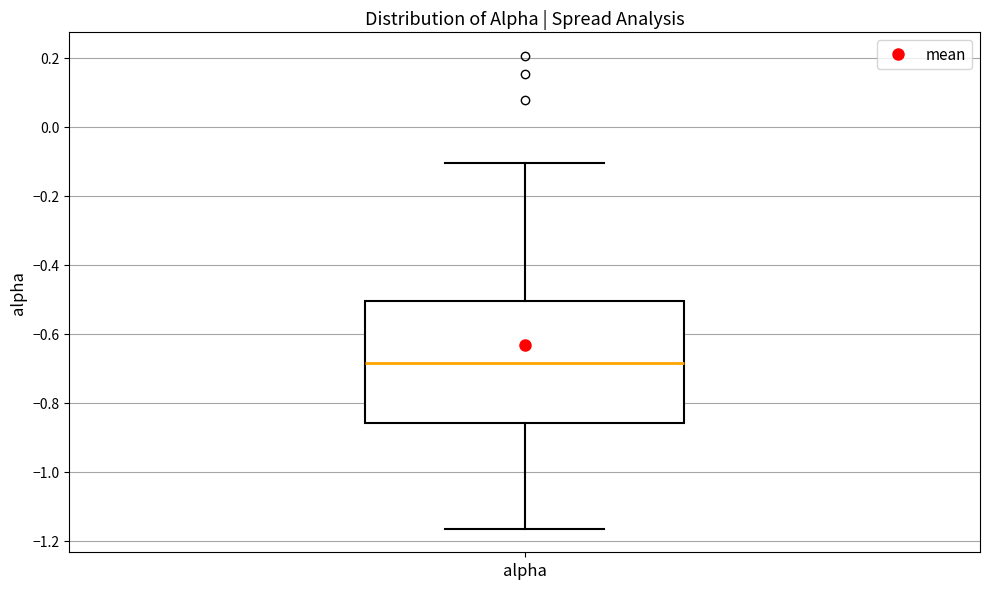

Read this box plot against the y-axis: the position of the median line, the range covered by the box, and the ends of both whiskers. The values are not printed on the chart, so give them approximately, as read against the axis.

median -0.68, box -0.86 to -0.50, whiskers -1.16 to -0.10